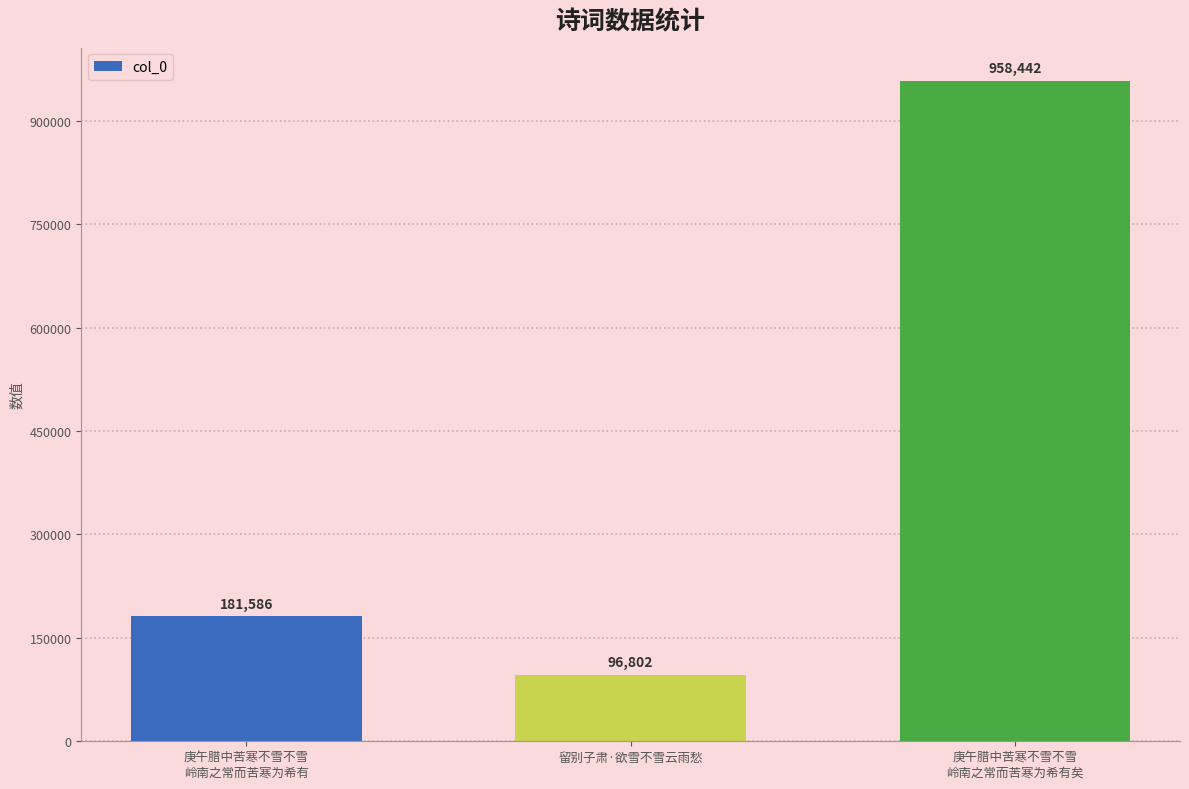

Which label corresponds to the largest value in the chart?

庚午腊中苦寒不雪不雪
岭南之常而苦寒为希有矣